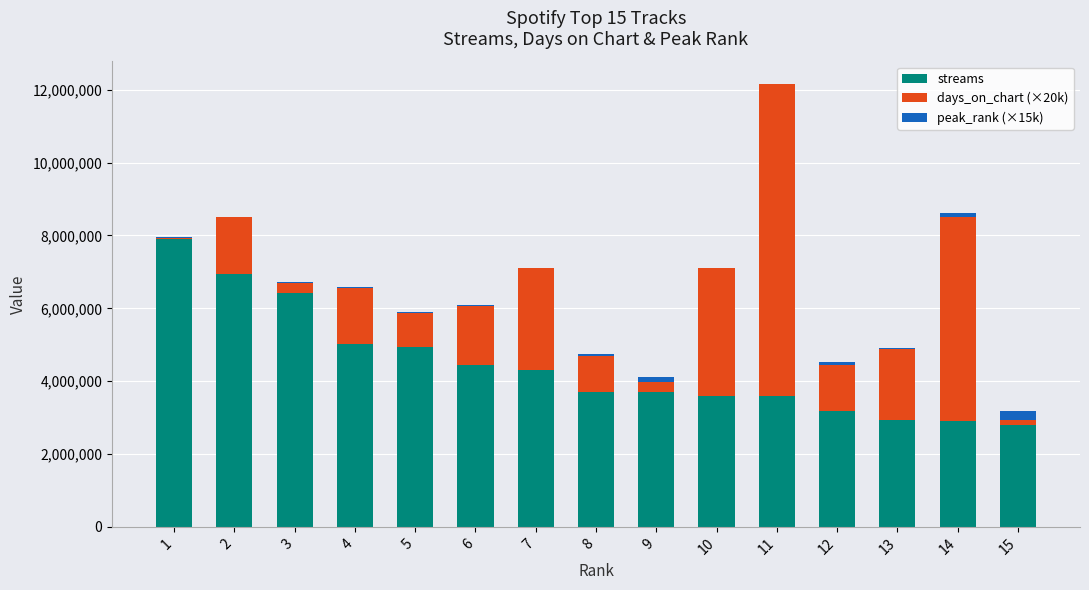

What is the difference between the streams values at 10 and 8?

117834